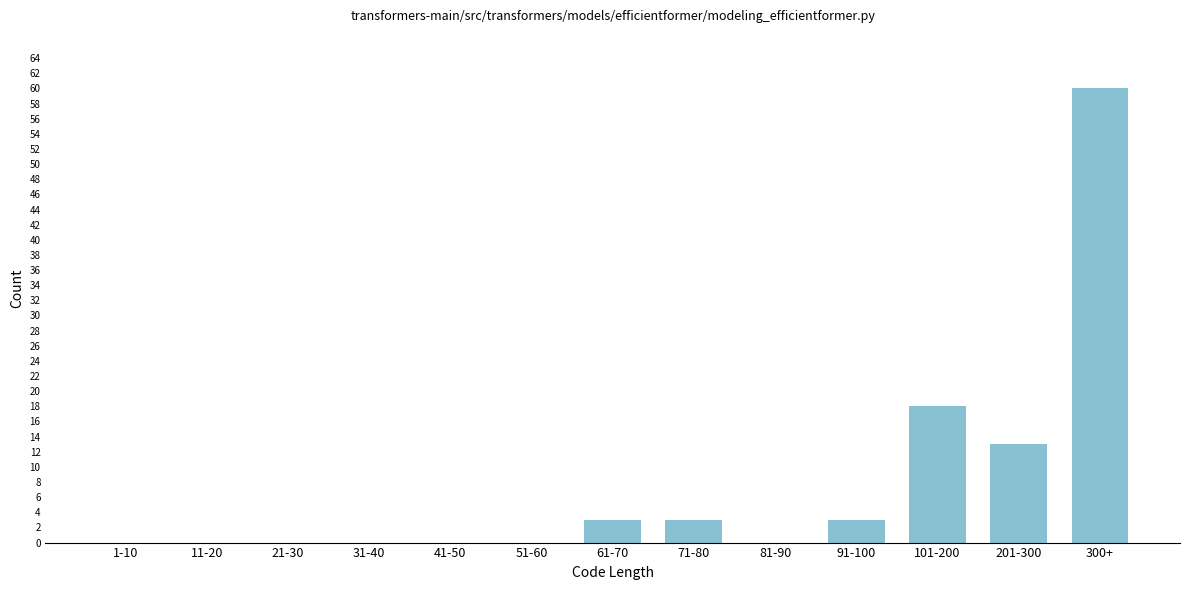

Reading right to left, extract all data points from this chart.

300+=60	201-300=13	101-200=18	91-100=3	81-90=0	71-80=3	61-70=3	51-60=0	41-50=0	31-40=0	21-30=0	11-20=0	1-10=0